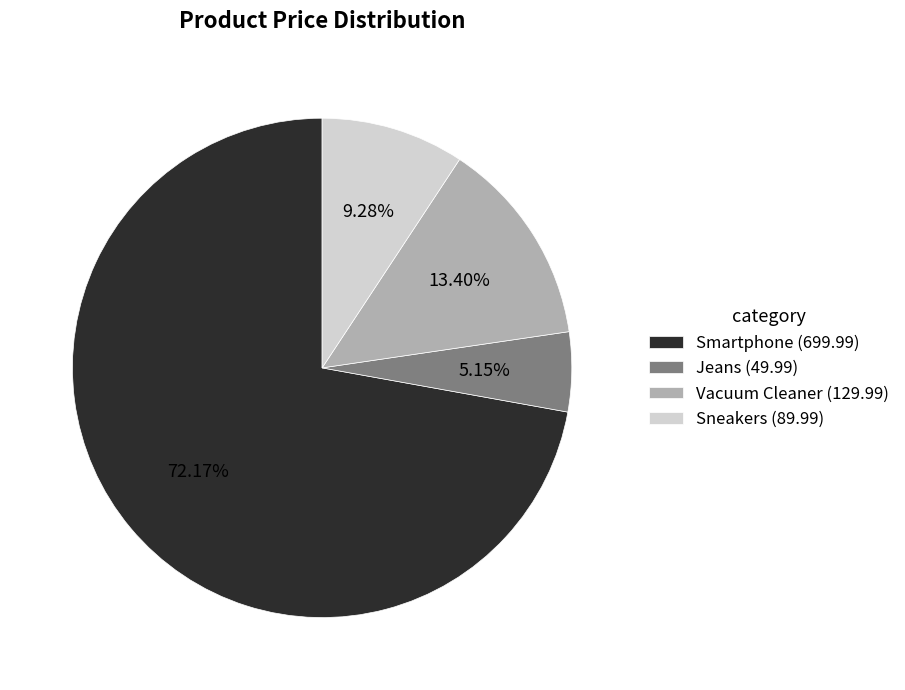

To the nearest percent, what is the difference between the largest and smallest slice percentages?

67%